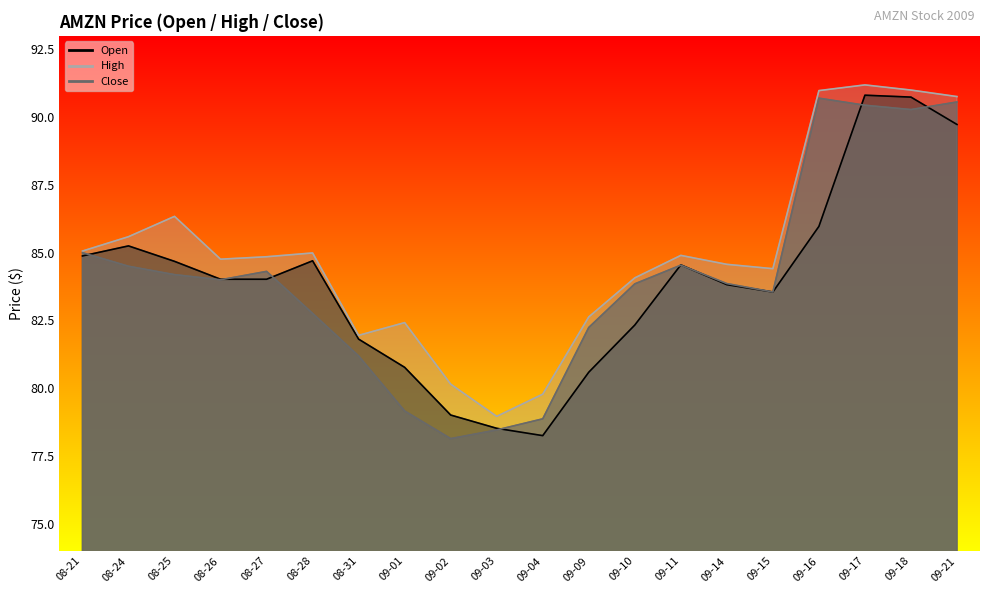

Which series changed the most between 08-21 and 08-25?

High